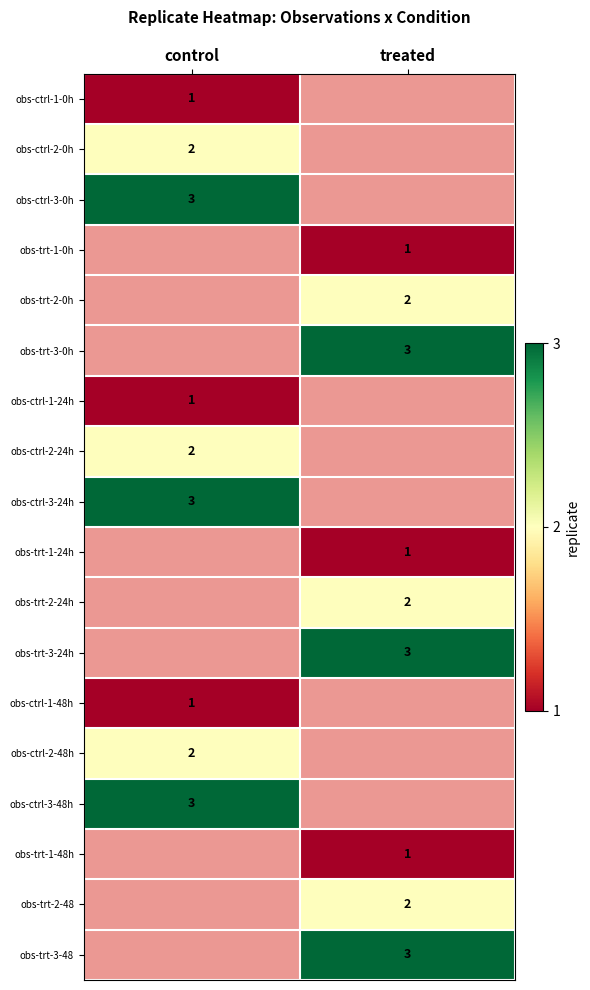

Is it true that obs-ctrl-3-48h equals 1 at control?

False